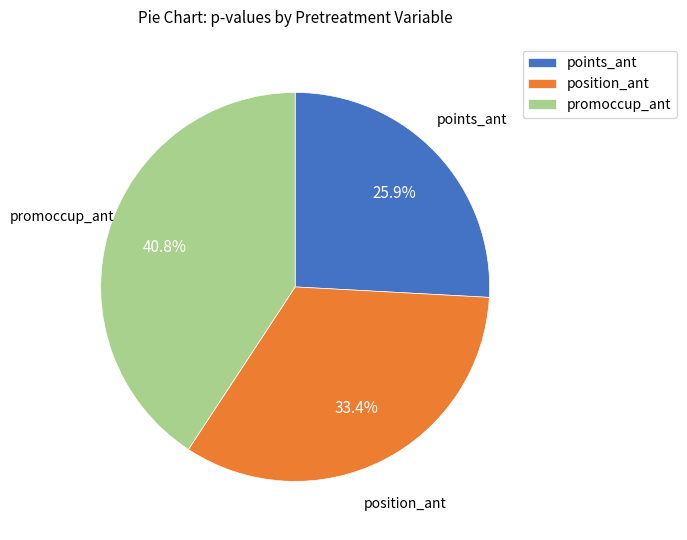

Which has a higher value, position_ant or promoccup_ant?

promoccup_ant